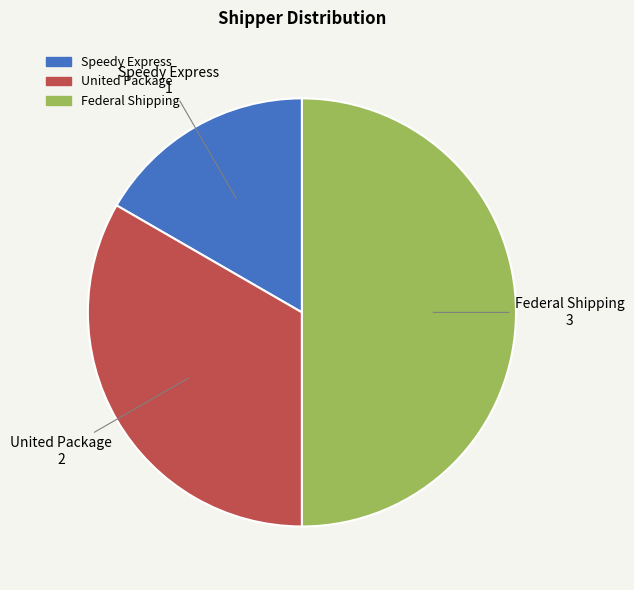

How many segments does this pie chart have?

3